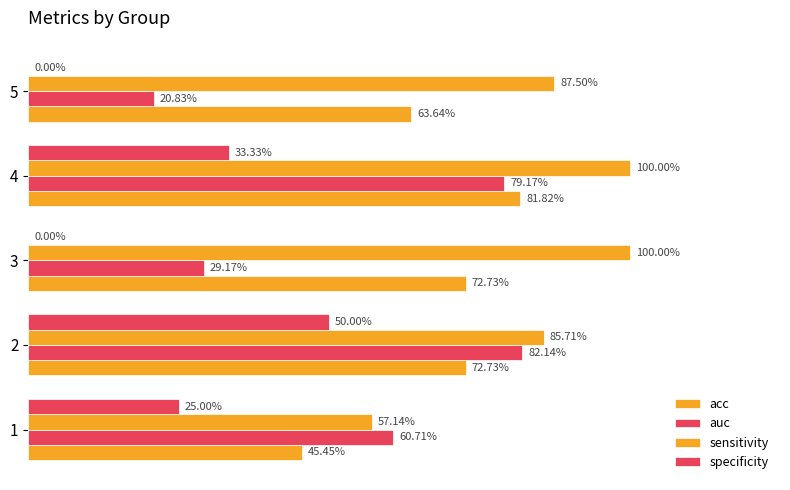

Count the number of data series in this chart.

4